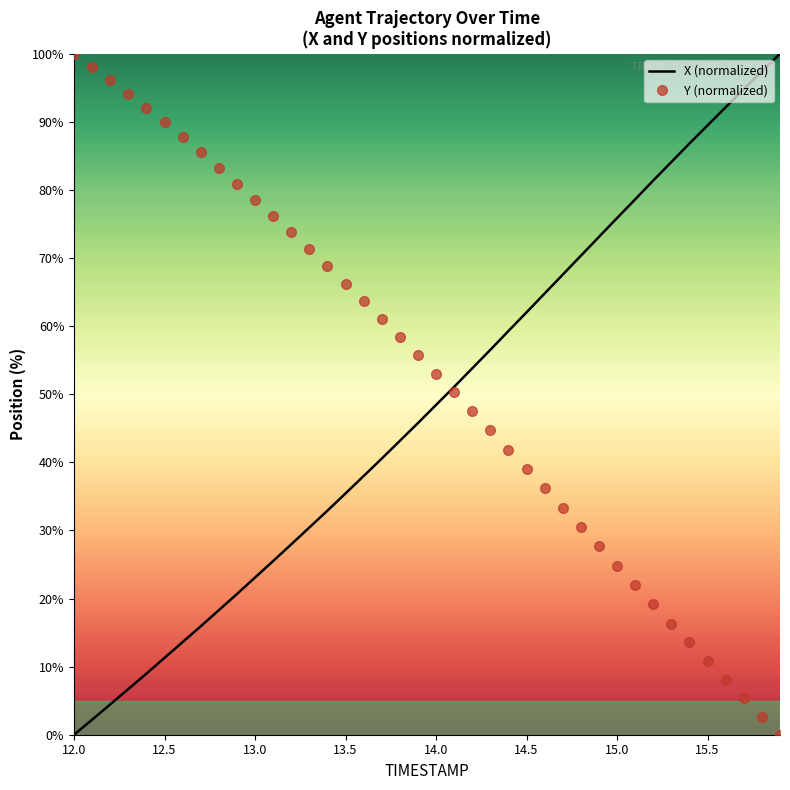

List the series in order of their overall mean, lowest first.

X (normalized), Y (normalized)